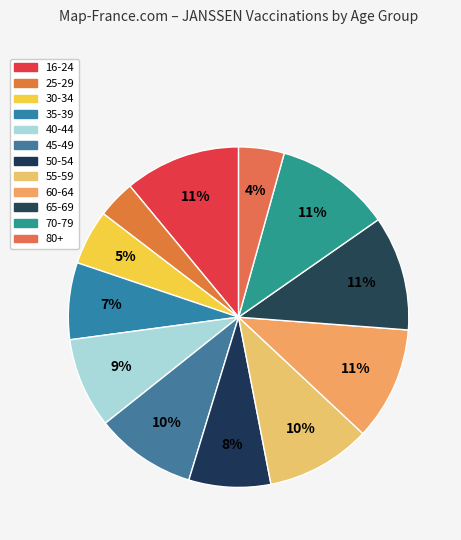

How many slices are in this pie chart?

12